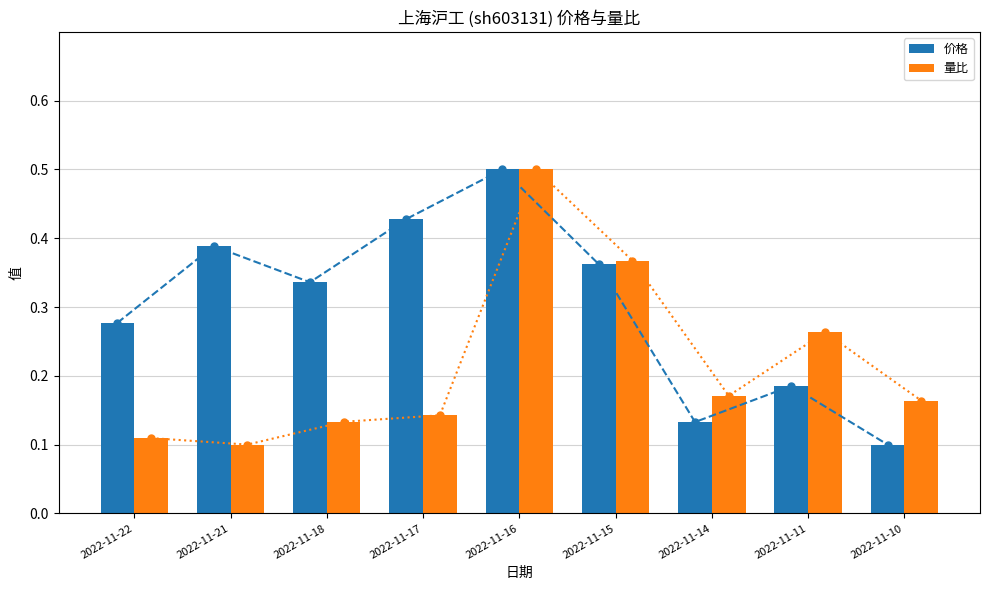

Which label corresponds to the largest value in the chart?

2022-11-16